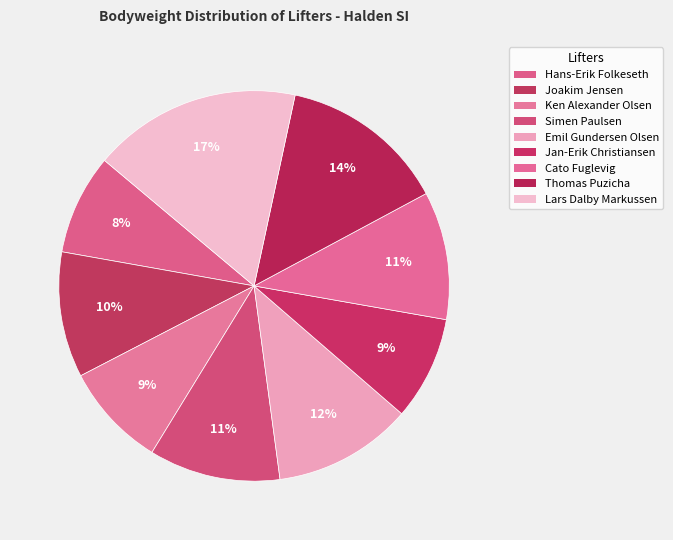

Which slice is the largest?

Lars Dalby Markussen (1)